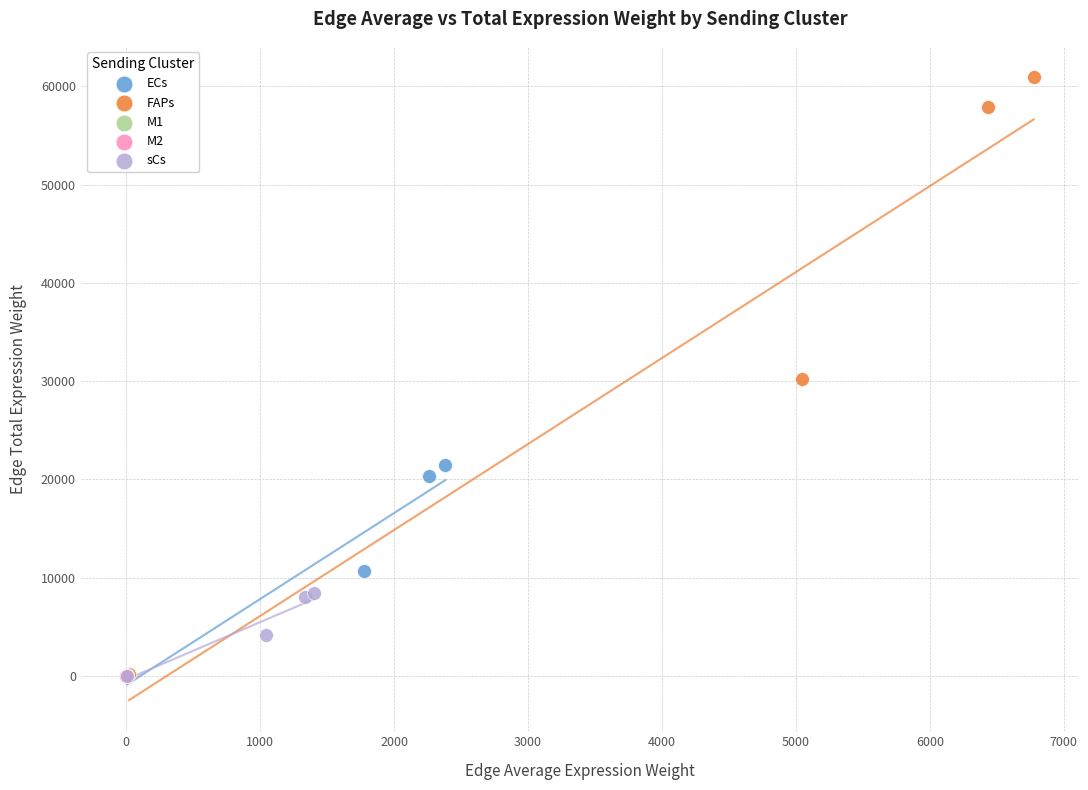

Which series has the widest spread of Y values?

FAPs